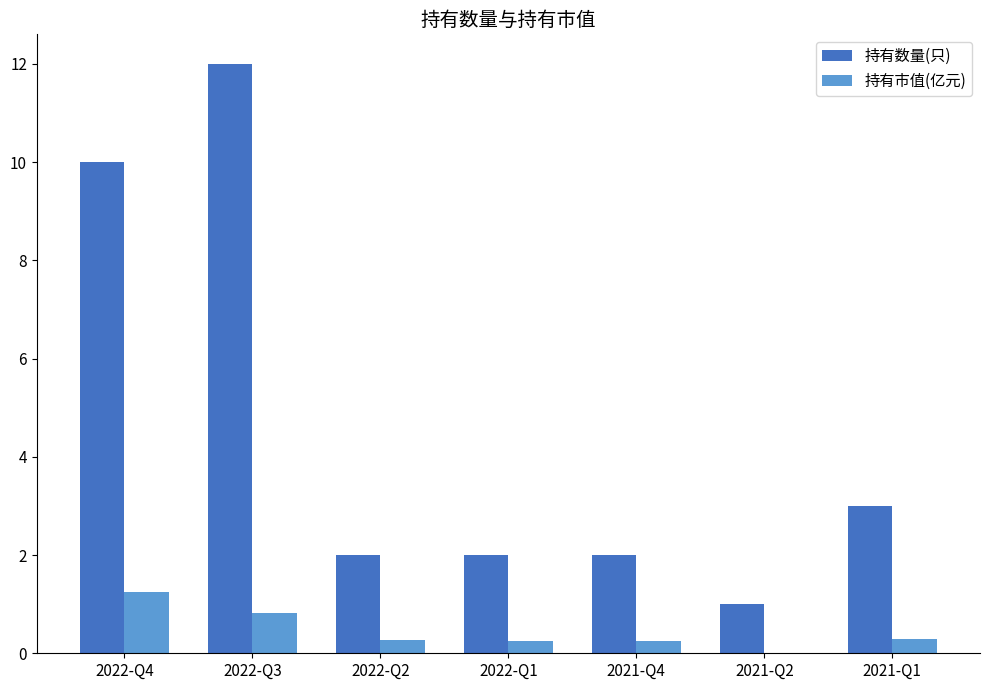

At which label does 持有数量(只) reach its peak?

2022-Q3